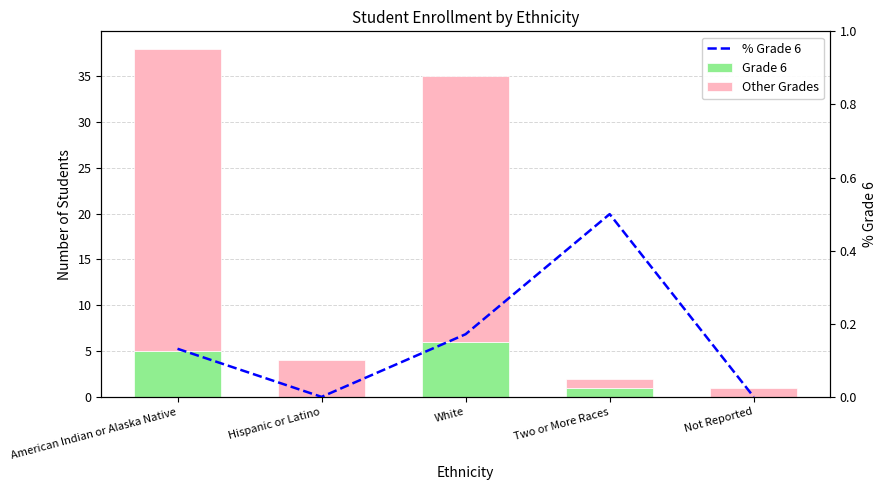

Which category has the lowest value in the Other Grades series?

Two or More Races